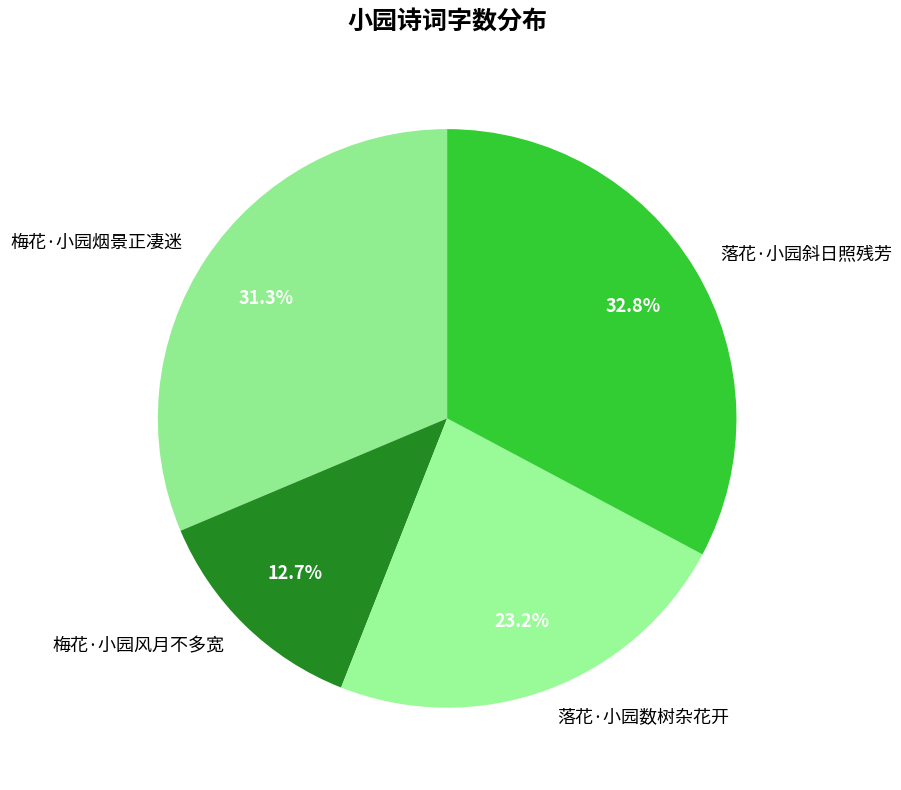

Does 落花·小园斜日照残芳 account for over 50% of the chart?

No